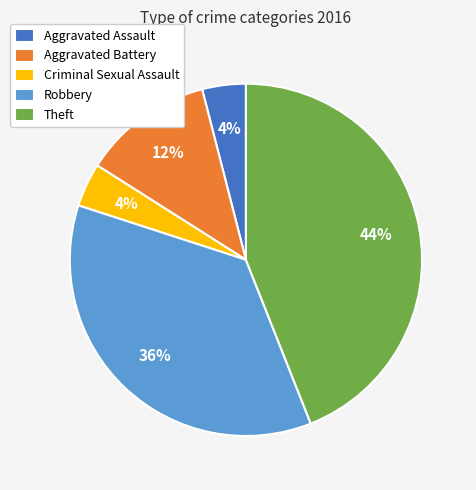

Which has a higher value, Robbery or Aggravated Assault?

Robbery